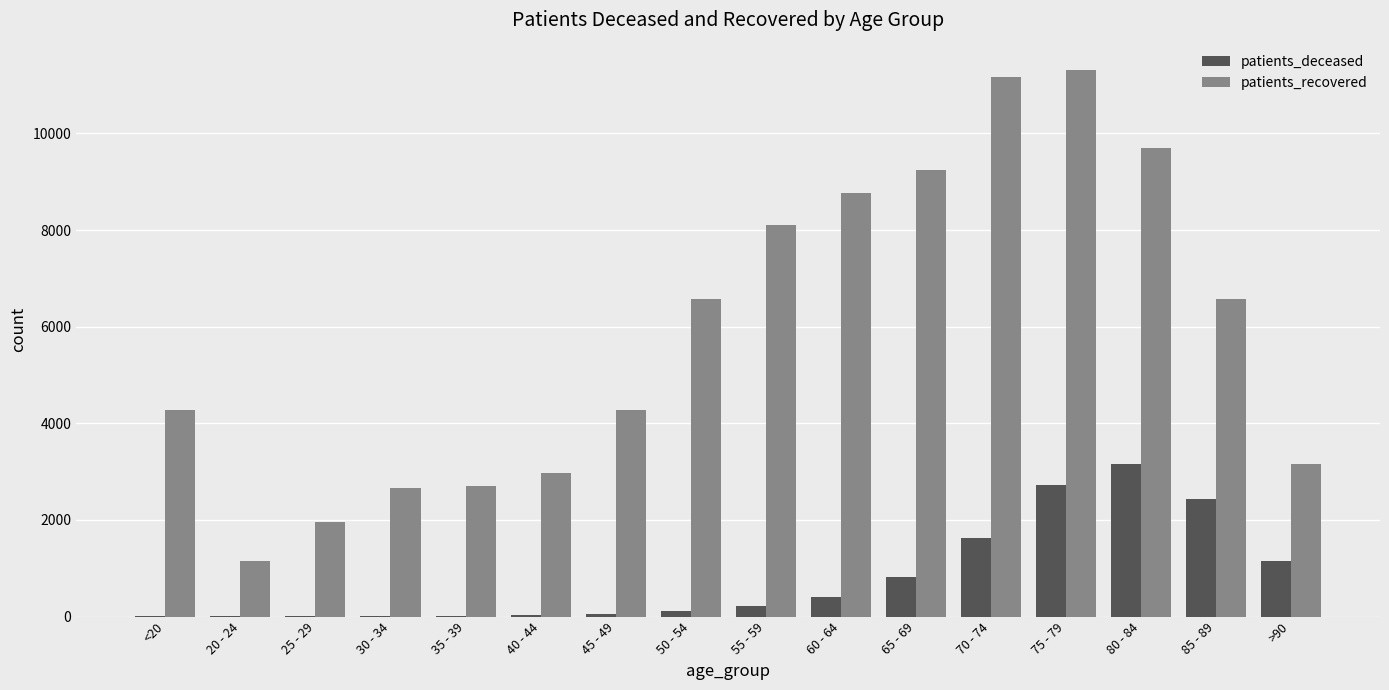

Which series changed the most between 25 - 29 and 70 - 74?

patients_recovered